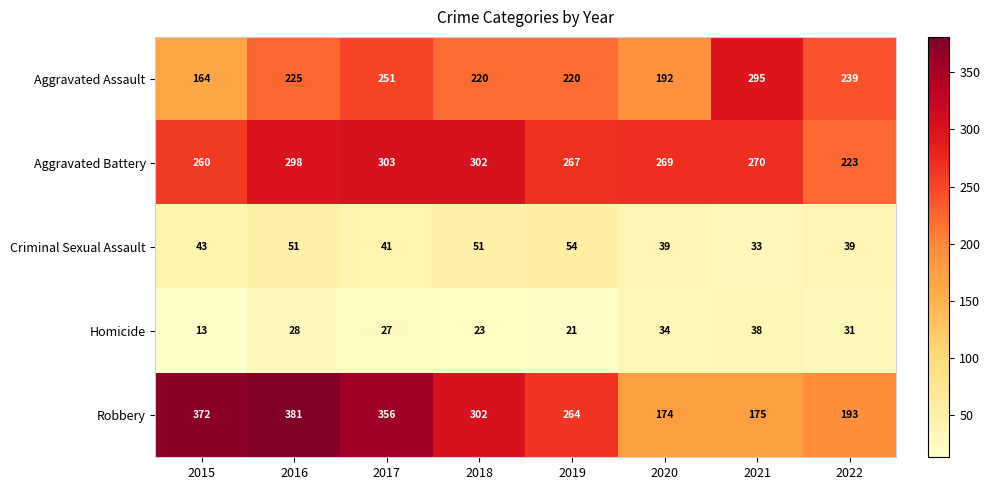

Count the number of categories in the chart.

8